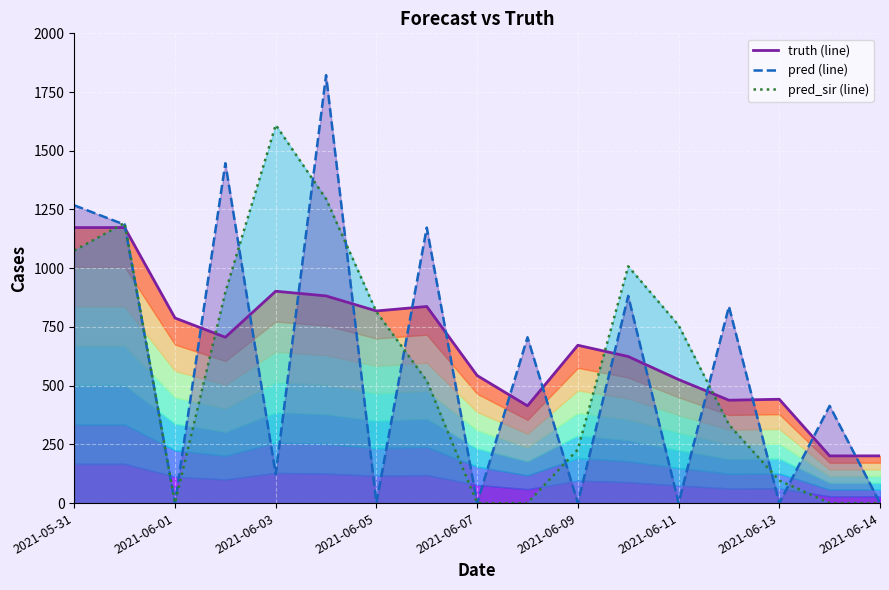

Is it true that pred (line) equals 2411.9 at 2021-06-05?

False